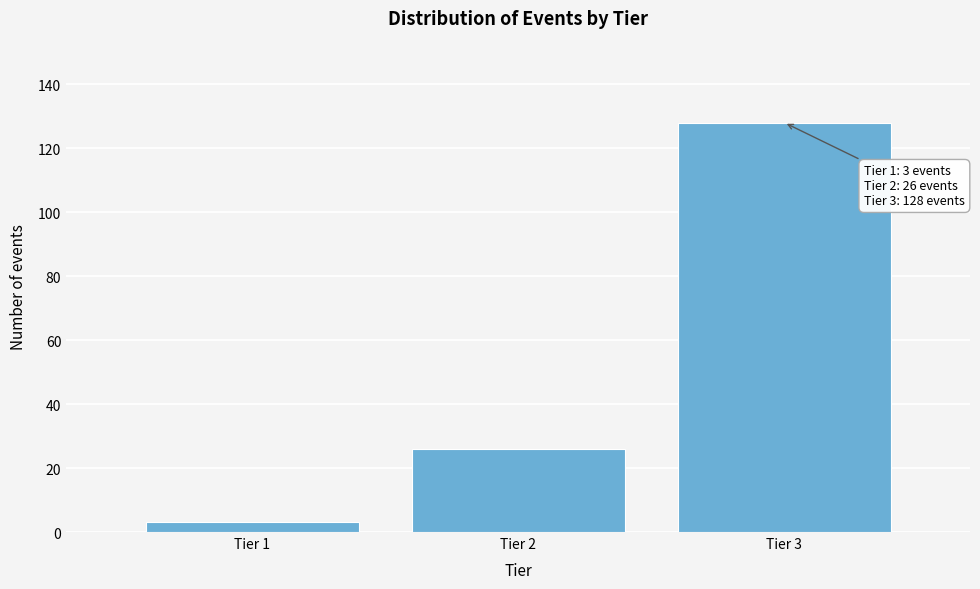

Reading left to right, what are all the values shown in this chart?

Tier 1=3	Tier 2=26	Tier 3=128